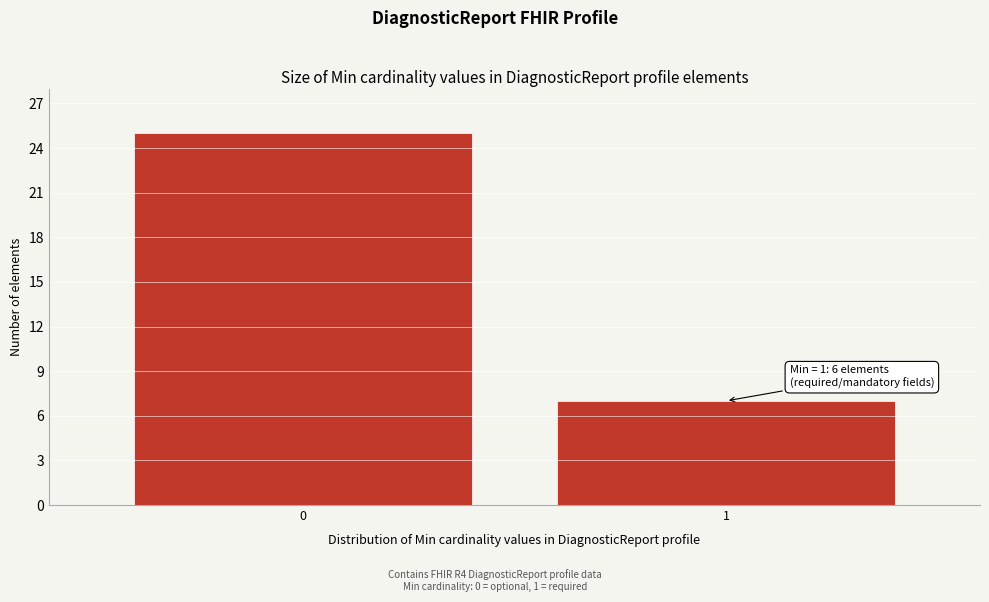

Reading left to right, extract all data points from this chart.

25	7